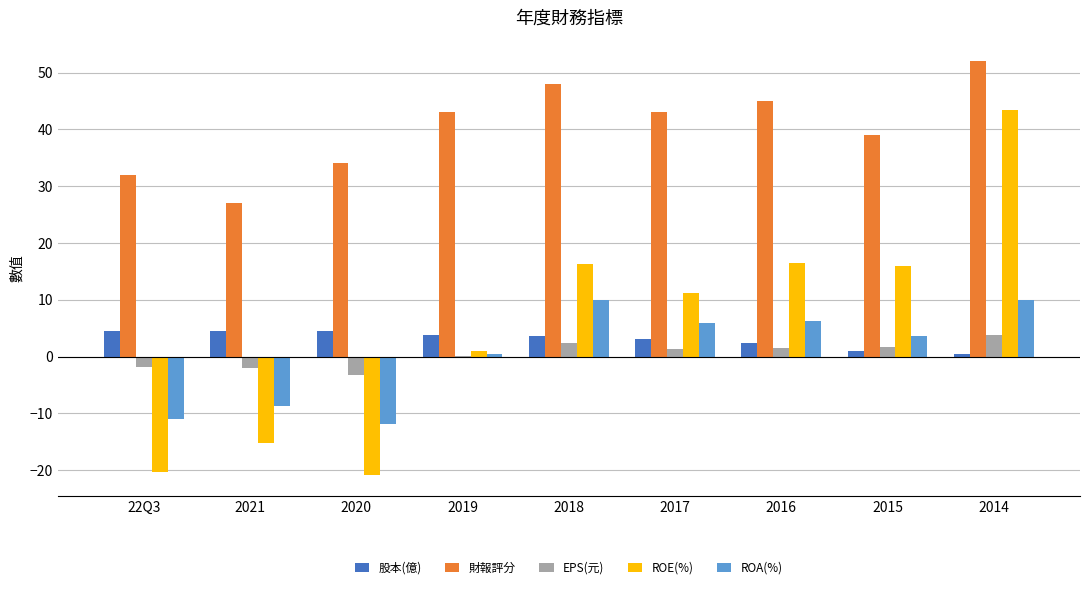

Which series changed the most between 2021 and 2016?

ROE(%)